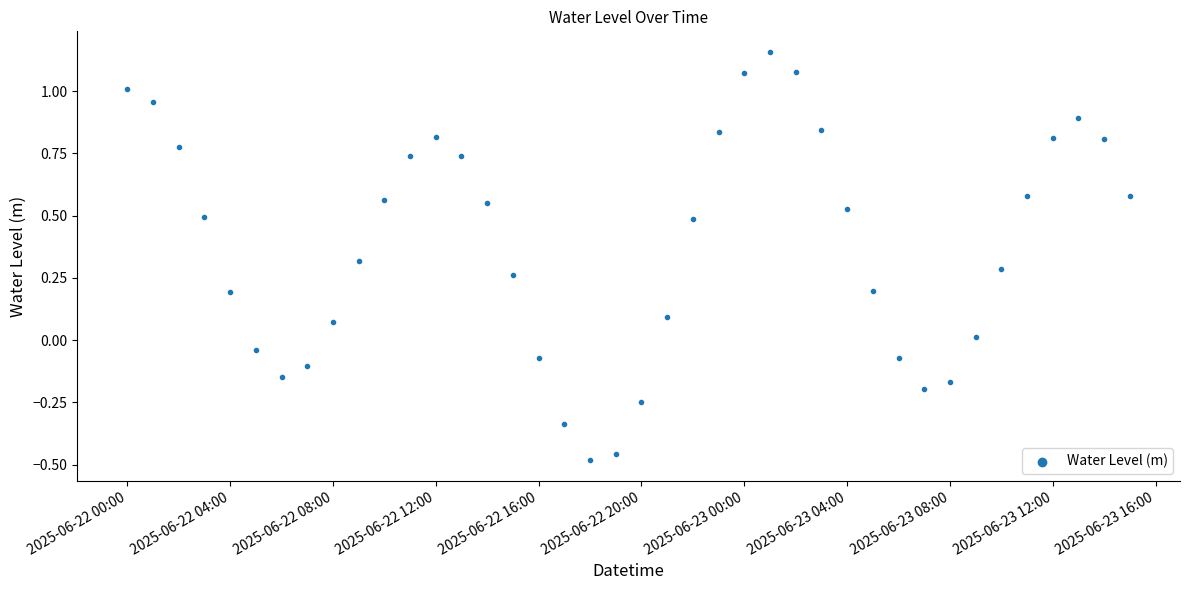

What is the range of X values (max minus min)?

1.6